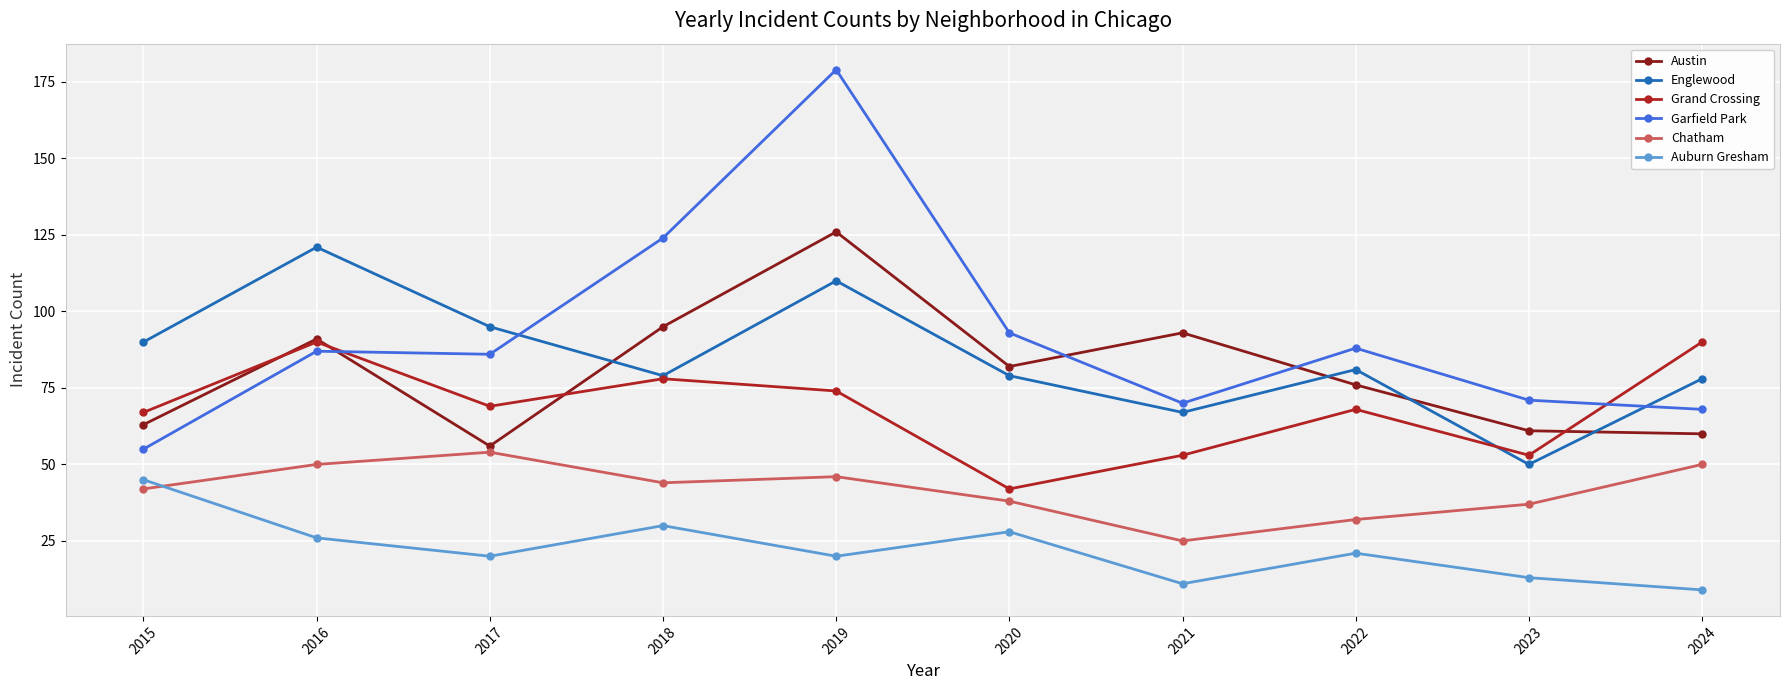

What is the value of the Austin point at the 1st from the left?

63